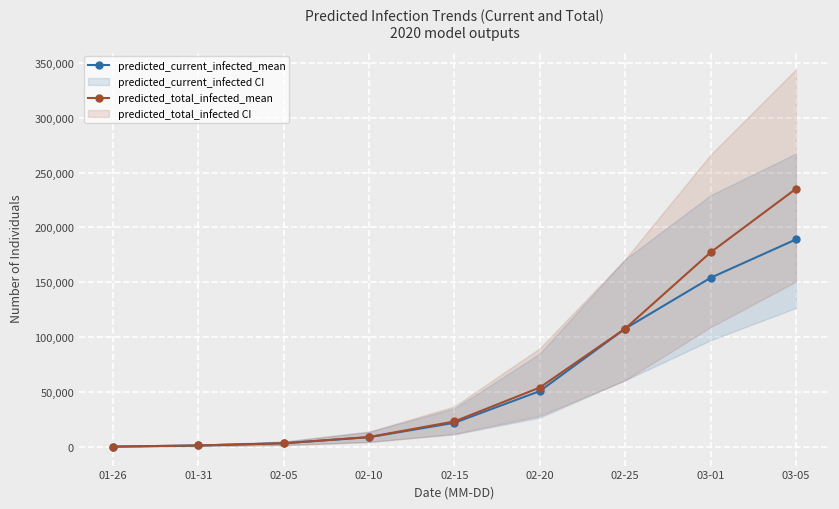

What is the spread (max minus min) of values at 02-10?

209